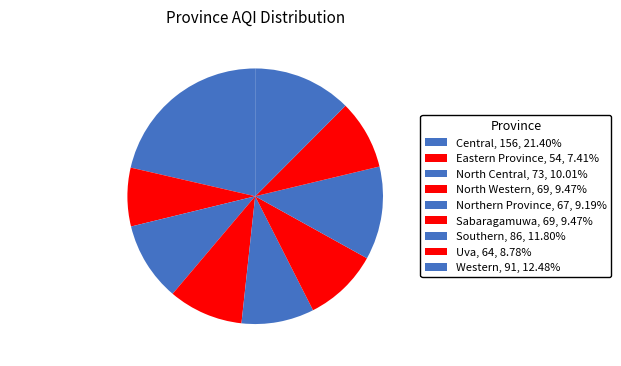

Is it true that Western is 7% of the pie?

False